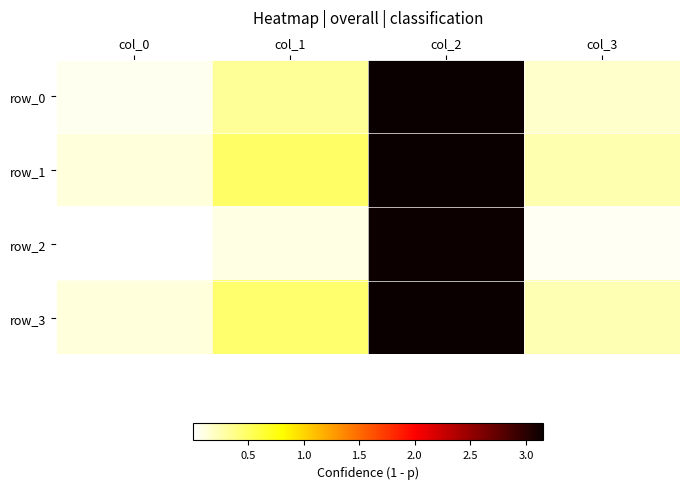

What is the sum of all row_1 values?

4.0